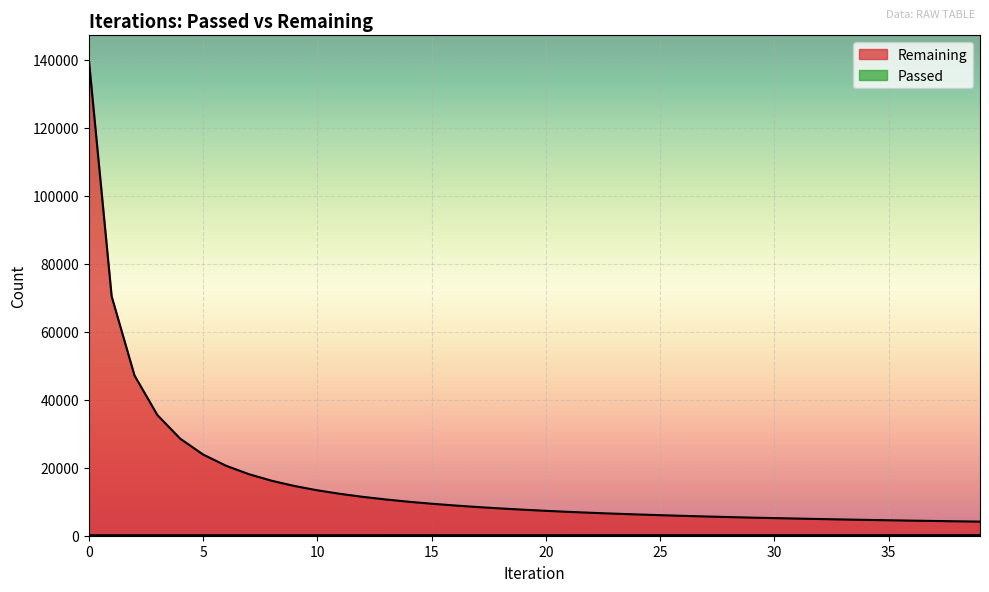

How many values in the Remaining series exceed 7664?

19